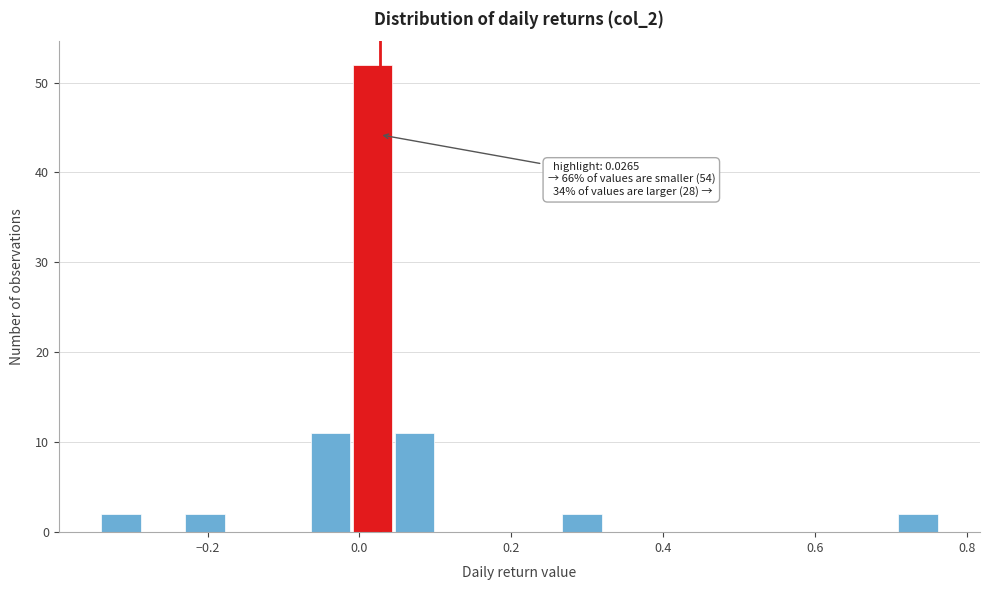

Read against the x-axis, roughly where is the centre of the tallest bar?

0.02